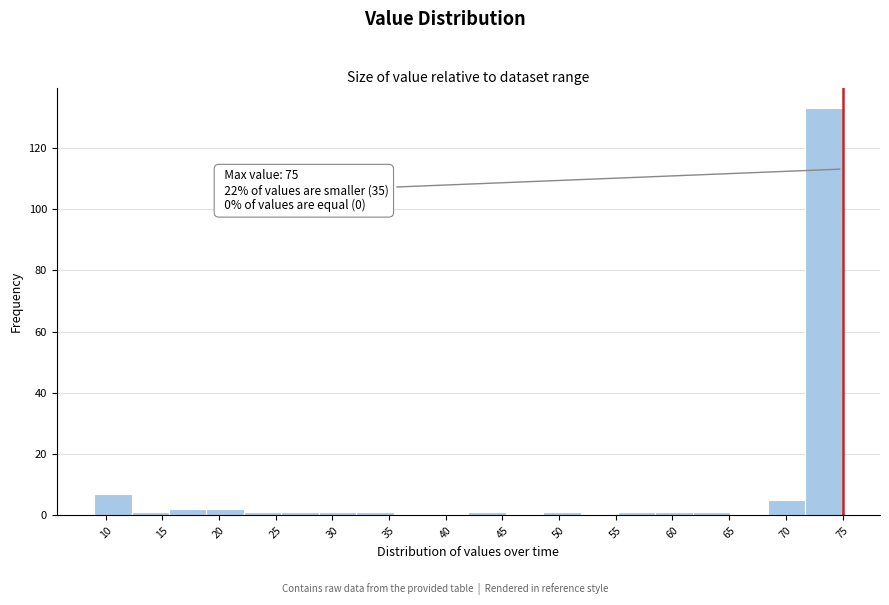

Over which range of the x-axis is the bar tallest?

71.7 to 75.0